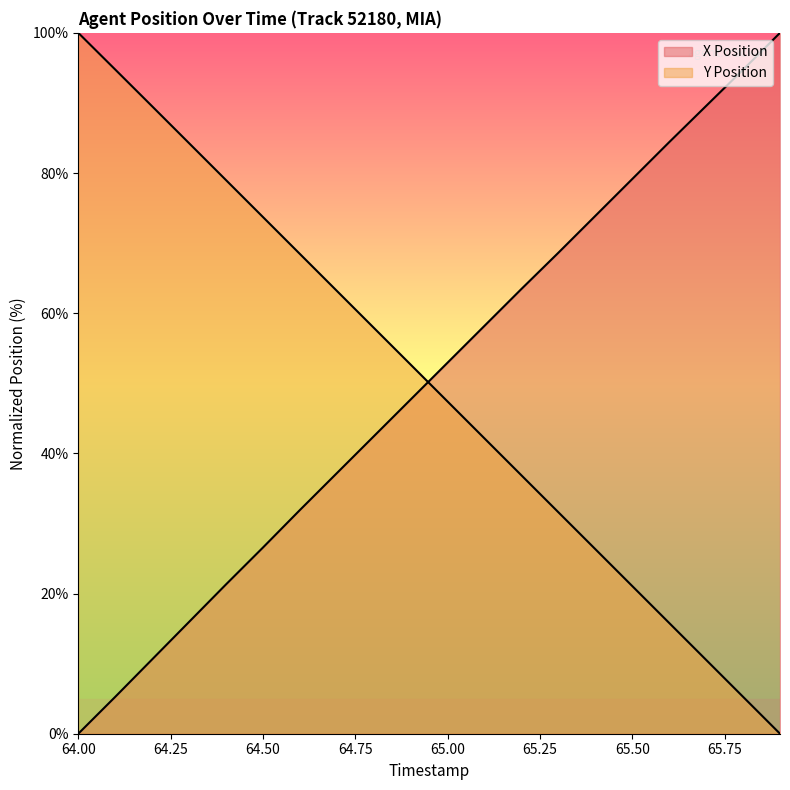

Reading right to left, transcribe all the data shown in this chart.

X Position: 65.9=100.0	65.8=94.7	65.7=89.6	65.6=84.4	65.5=79.1	65.4=73.9	65.3=68.6	65.2=63.5	65.1=58.2	65.0=52.9	64.9=47.7	64.8=42.4	64.7=37.2	64.6=31.9	64.5=26.6	64.4=21.3	64.3=16.0	64.2=10.6	64.1=5.3	64.0=0.0
Y Position: 65.9=0.0	65.8=5.3	65.7=10.5	65.6=15.8	65.5=21.1	65.4=26.3	65.3=31.6	65.2=36.9	65.1=42.1	65.0=47.4	64.9=52.7	64.8=57.9	64.7=63.2	64.6=68.5	64.5=73.7	64.4=79.0	64.3=84.3	64.2=89.5	64.1=94.8	64.0=100.0